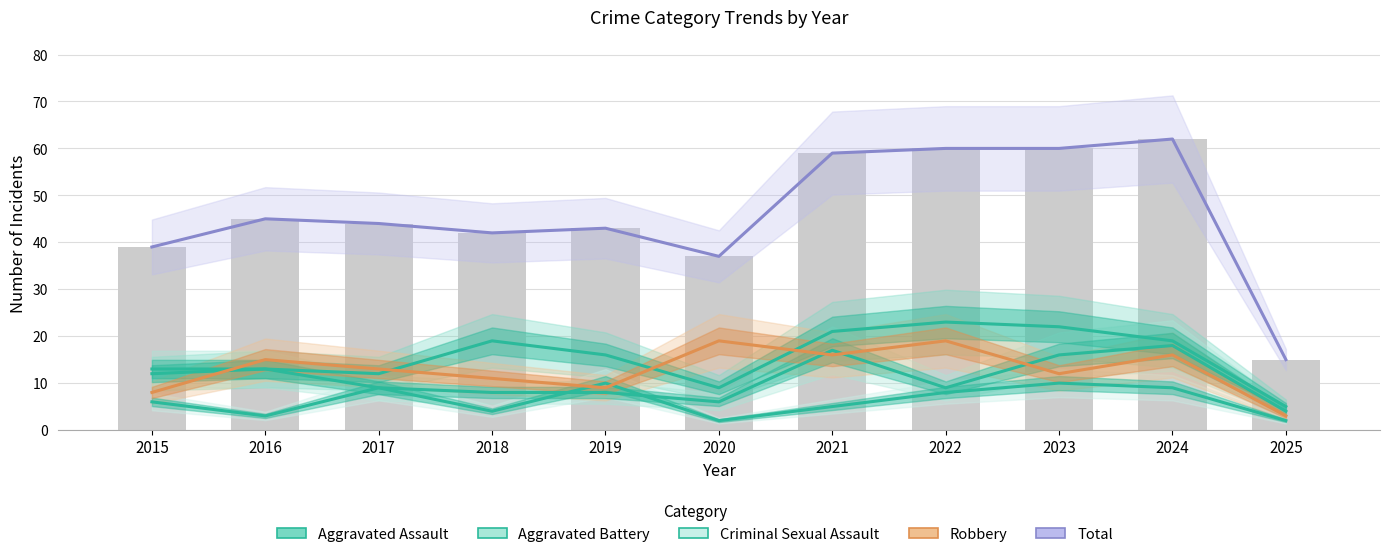

Read the Criminal Sexual Assault value at 2025.

2